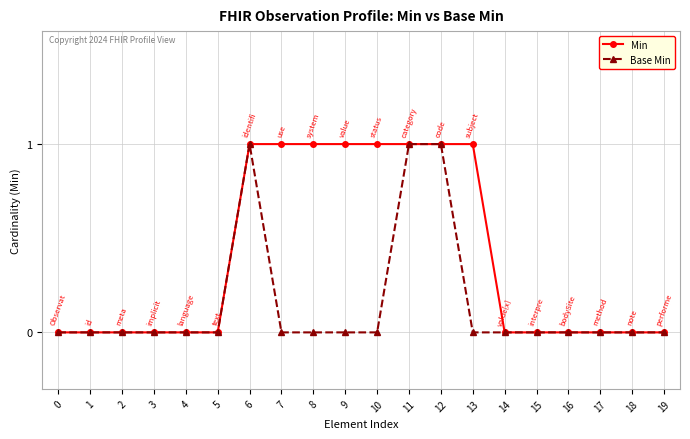

Is this an area chart (filled region under the line)?

No